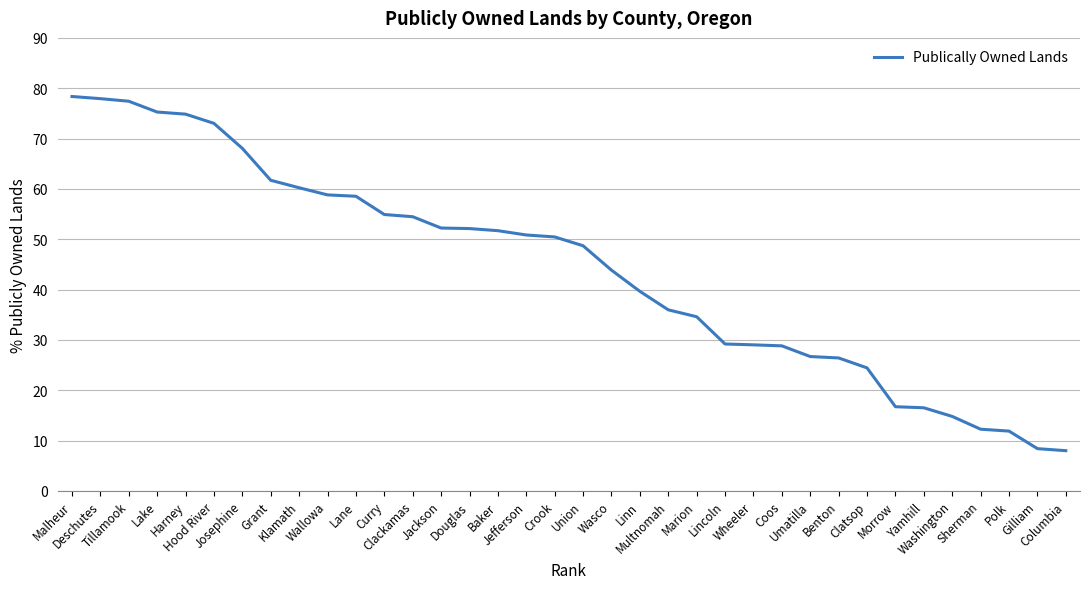

What is the ratio of the value at Douglas to the value at Clatsop?

2.1